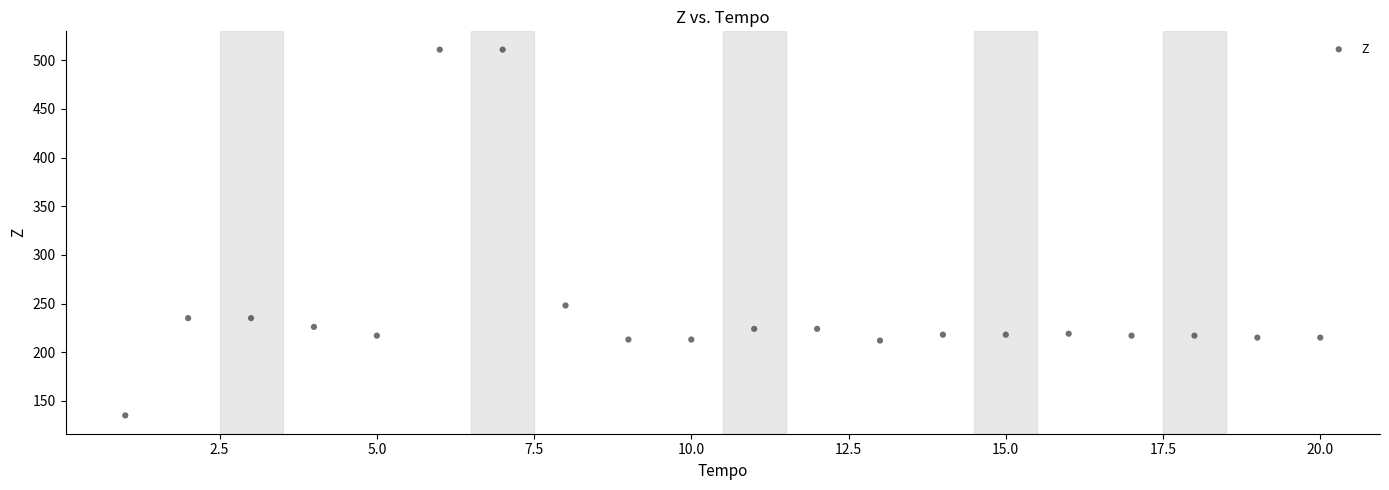

What is the range of Y values (max minus min)?

376